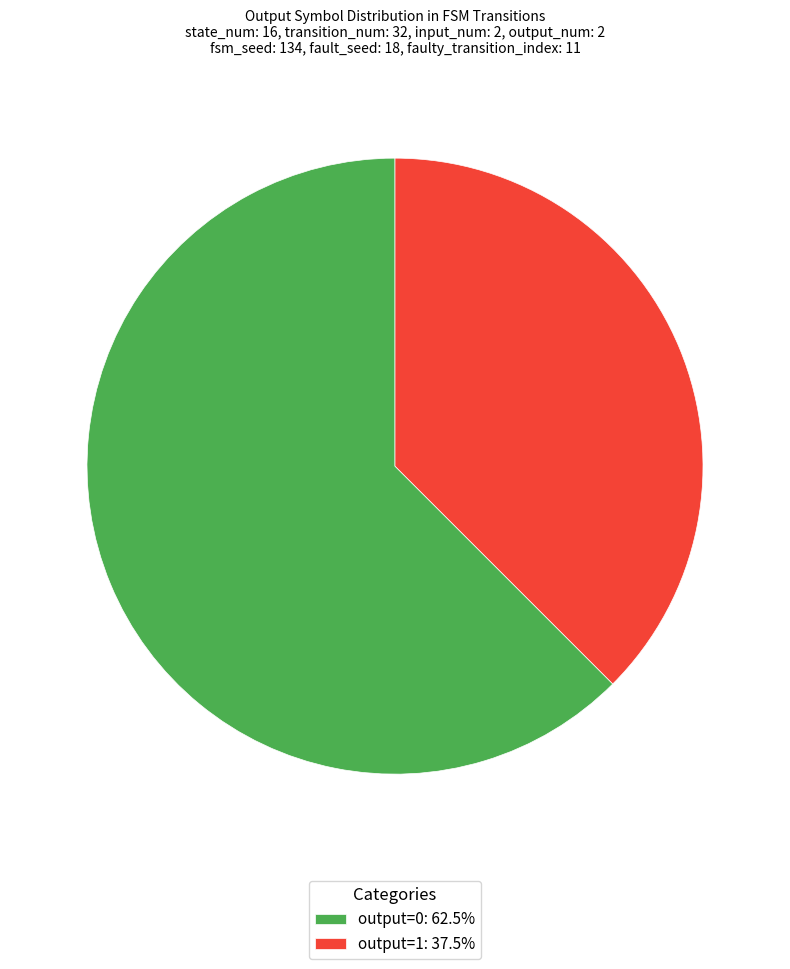

How many segments does this pie chart have?

2